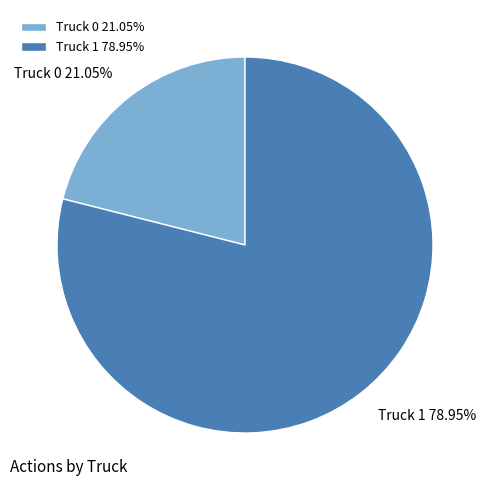

True or false: Truck 1 accounts for 79% of the total.

True